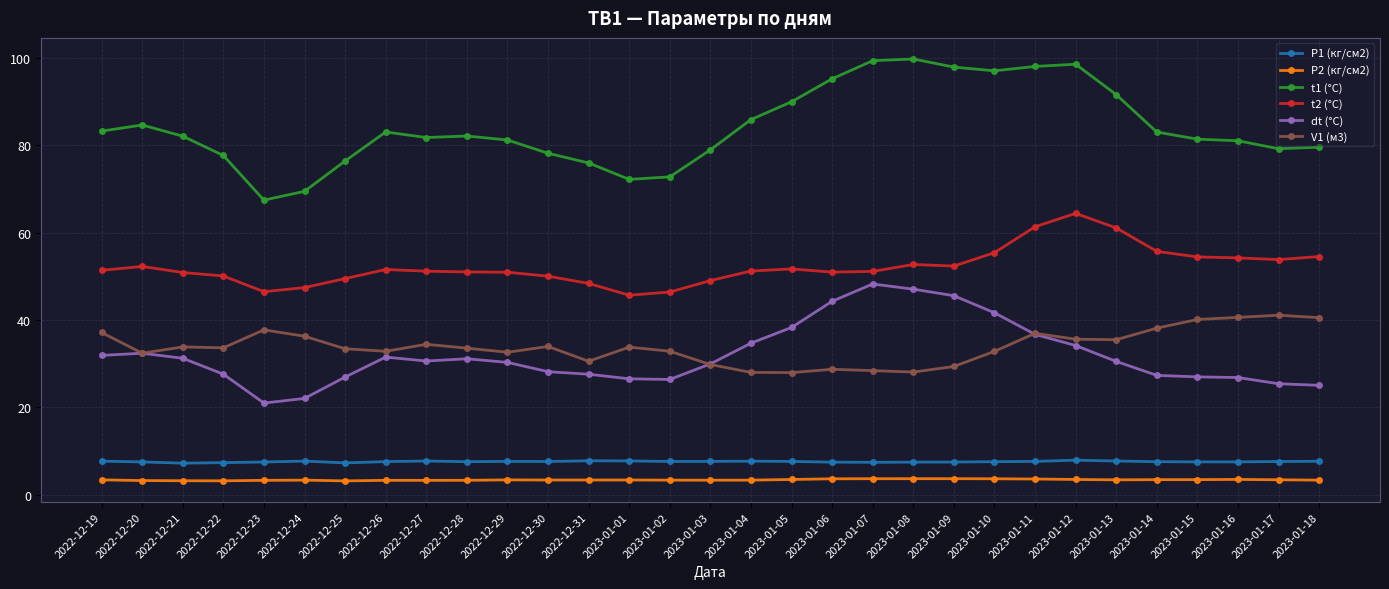

Which series has the largest total across all categories?

t1 (°C)